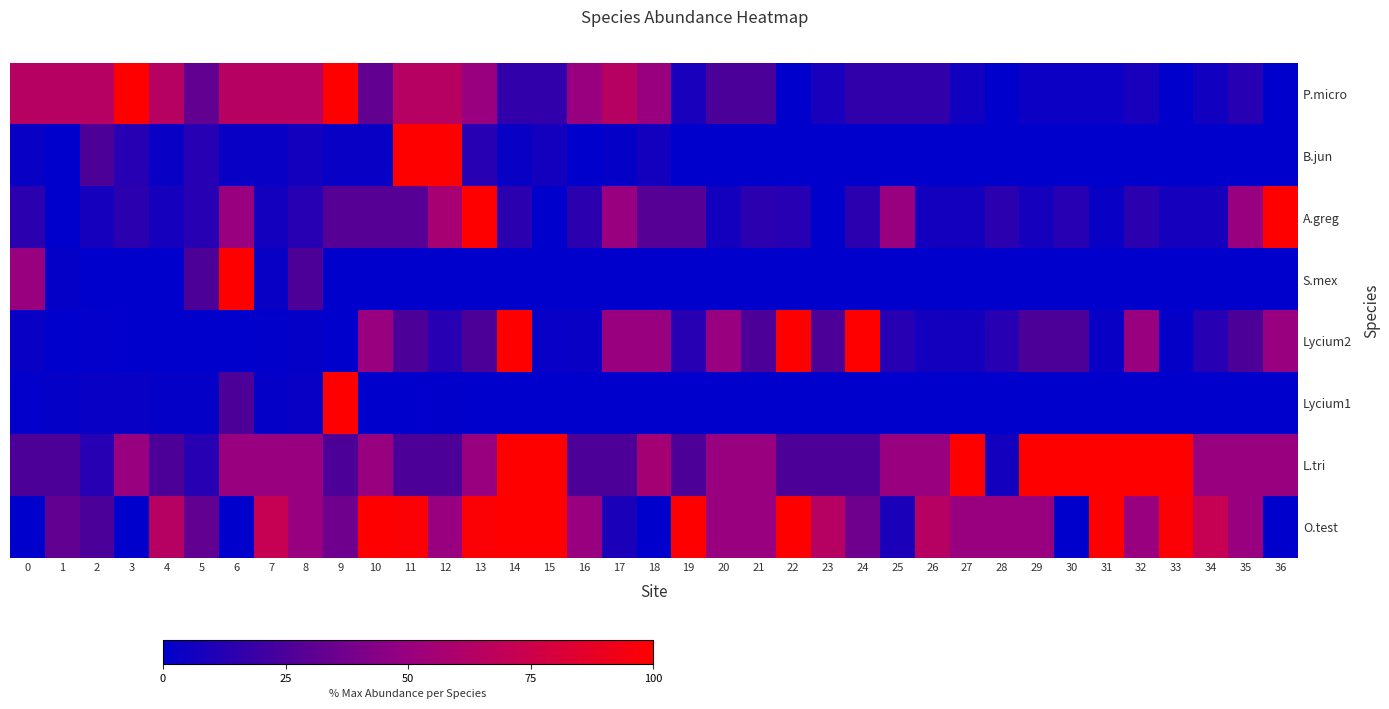

Reading left to right, what are all the values shown in this chart?

P.micro: 0=64.2	1=64.2	2=64.2	3=100.0	4=64.2	5=32.1	6=64.2	7=64.2	8=64.2	9=100.0	10=32.1	11=64.2	12=64.2	13=50.0	14=16.0	15=16.0	16=50.0	17=64.2	18=50.0	19=8.0	20=25.0	21=25.0	22=0.0	23=8.0	24=16.0	25=16.0	26=16.0	27=6.2	28=0.0	29=4.0	30=4.0	31=4.0	32=8.0	33=0.0	34=6.2	35=12.5	36=0.0
B.jun: 0=3.1	1=0.0	2=25.0	3=12.5	4=3.1	5=12.5	6=3.1	7=3.1	8=6.2	9=3.1	10=3.1	11=100.0	12=100.0	13=12.5	14=3.1	15=6.2	16=0.0	17=1.6	18=6.2	19=0.0	20=0.0	21=0.0	22=0.0	23=0.0	24=0.0	25=0.0	26=0.0	27=0.0	28=0.0	29=0.0	30=0.0	31=0.0	32=0.0	33=0.0	34=0.0	35=0.0	36=0.0
A.greg: 0=14.1	1=0.0	2=7.0	3=14.1	4=7.0	5=12.6	6=50.0	7=6.2	8=12.5	9=28.2	10=28.2	11=28.2	12=56.3	13=100.0	14=14.1	15=0.0	16=14.1	17=50.0	18=28.2	19=28.2	20=6.3	21=14.1	22=12.5	23=0.0	24=14.1	25=50.0	26=6.3	27=6.2	28=14.1	29=7.0	30=12.5	31=3.1	32=14.1	33=7.0	34=7.0	35=50.0	36=100.0
S.mex: 0=50.0	1=1.6	2=0.0	3=0.0	4=0.0	5=25.0	6=100.0	7=3.1	8=25.0	9=0.0	10=0.0	11=0.0	12=0.0	13=0.0	14=0.0	15=0.0	16=0.0	17=0.0	18=0.0	19=0.0	20=0.0	21=0.0	22=0.0	23=0.0	24=0.0	25=0.0	26=0.0	27=0.0	28=0.0	29=0.0	30=0.0	31=0.0	32=0.0	33=0.0	34=0.0	35=0.0	36=0.0
Lycium2: 0=3.1	1=0.0	2=0.8	3=0.0	4=0.0	5=0.0	6=0.0	7=0.4	8=1.6	9=0.0	10=50.0	11=25.0	12=12.5	13=25.0	14=100.0	15=3.1	16=3.1	17=50.0	18=50.0	19=12.5	20=50.0	21=25.0	22=100.0	23=25.0	24=100.0	25=12.5	26=6.2	27=6.2	28=12.5	29=25.0	30=25.0	31=3.1	32=50.0	33=1.6	34=12.5	35=25.0	36=50.0
Lycium1: 0=0.8	1=1.6	2=3.1	3=3.1	4=1.6	5=1.6	6=25.0	7=1.6	8=3.1	9=100.0	10=0.0	11=0.0	12=0.4	13=0.0	14=0.0	15=0.0	16=0.0	17=0.0	18=0.0	19=0.0	20=0.0	21=0.0	22=0.0	23=0.0	24=0.0	25=0.0	26=0.0	27=0.0	28=0.0	29=0.0	30=0.0	31=0.0	32=0.0	33=0.0	34=0.0	35=0.0	36=0.0
L.tri: 0=25.0	1=25.0	2=12.5	3=50.0	4=25.0	5=12.5	6=50.0	7=50.0	8=50.0	9=25.0	10=50.0	11=25.0	12=25.0	13=50.0	14=100.0	15=100.0	16=25.0	17=25.0	18=55.9	19=25.0	20=50.0	21=50.0	22=25.0	23=25.0	24=25.0	25=50.0	26=50.0	27=100.0	28=6.2	29=100.0	30=100.0	31=100.0	32=100.0	33=100.0	34=50.0	35=50.0	36=50.0
O.test: 0=0.0	1=32.1	2=25.0	3=0.0	4=64.2	5=32.1	6=0.0	7=72.1	8=50.1	9=36.2	10=100.0	11=98.1	12=50.1	13=98.1	14=100.0	15=100.0	16=50.1	17=9.0	18=0.0	19=100.0	20=50.1	21=50.1	22=100.0	23=64.2	24=36.1	25=9.0	26=64.2	27=50.1	28=50.1	29=50.1	30=0.0	31=100.0	32=50.1	33=98.1	34=72.1	35=50.1	36=0.0